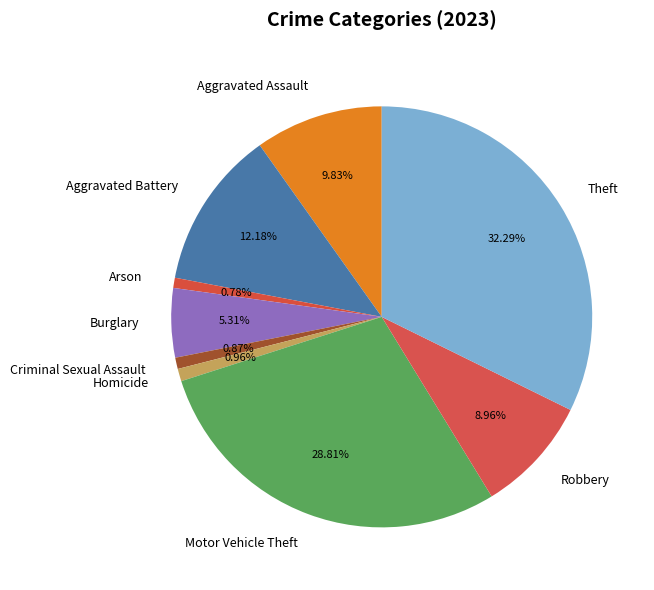

To the nearest percent, what portion does Motor Vehicle Theft represent?

29%